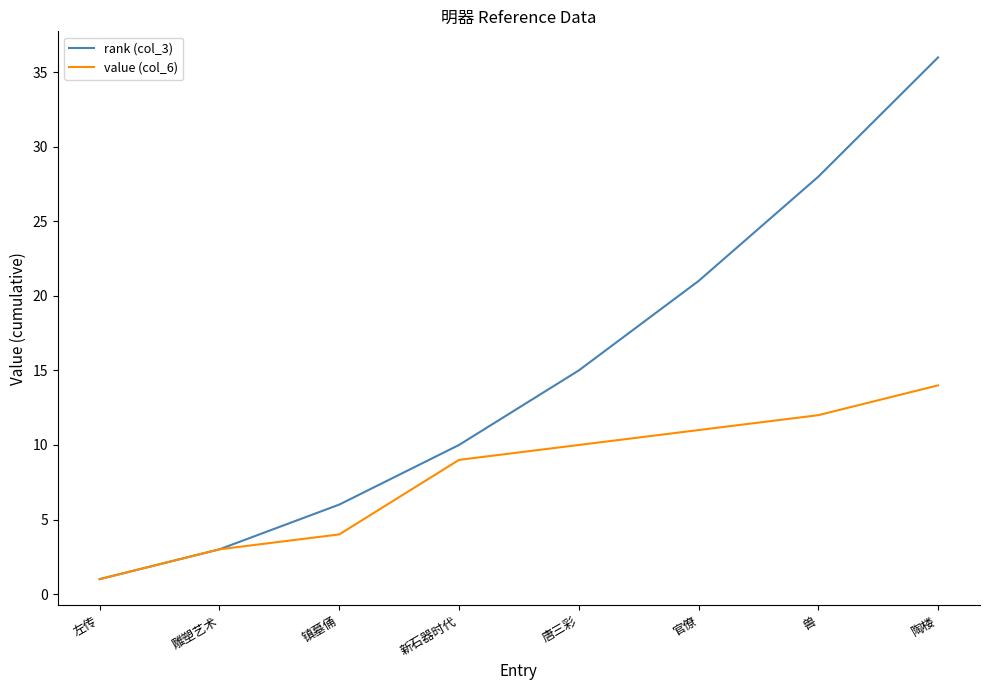

What is the minimum value shown in the chart?

1